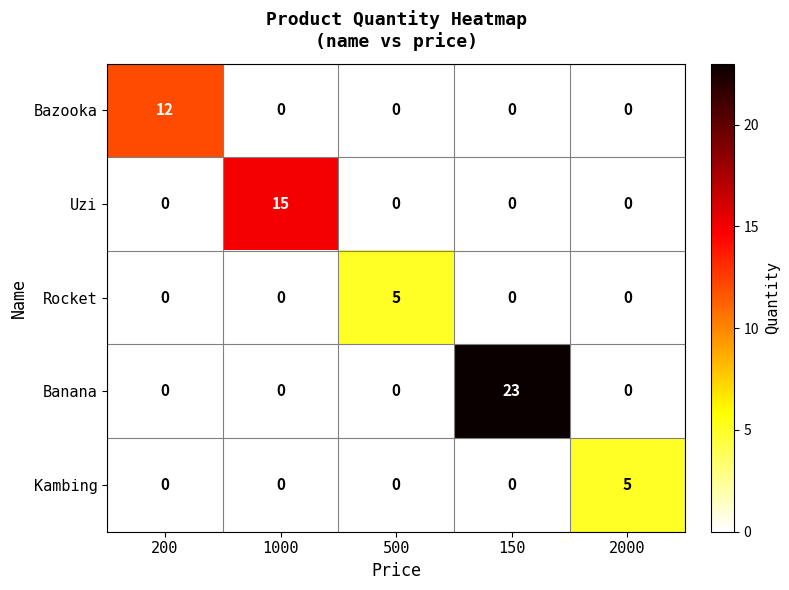

The value of Uzi at 500 is 0. True or false?

True